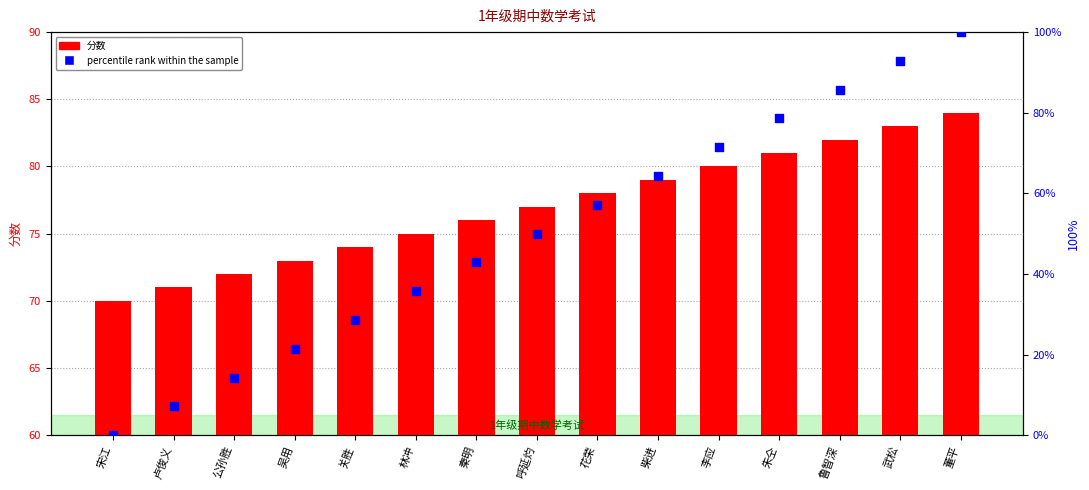

Is the value of 分数 at 鲁智深 greater than the value of percentile rank within the sample at 朱仝?

Yes